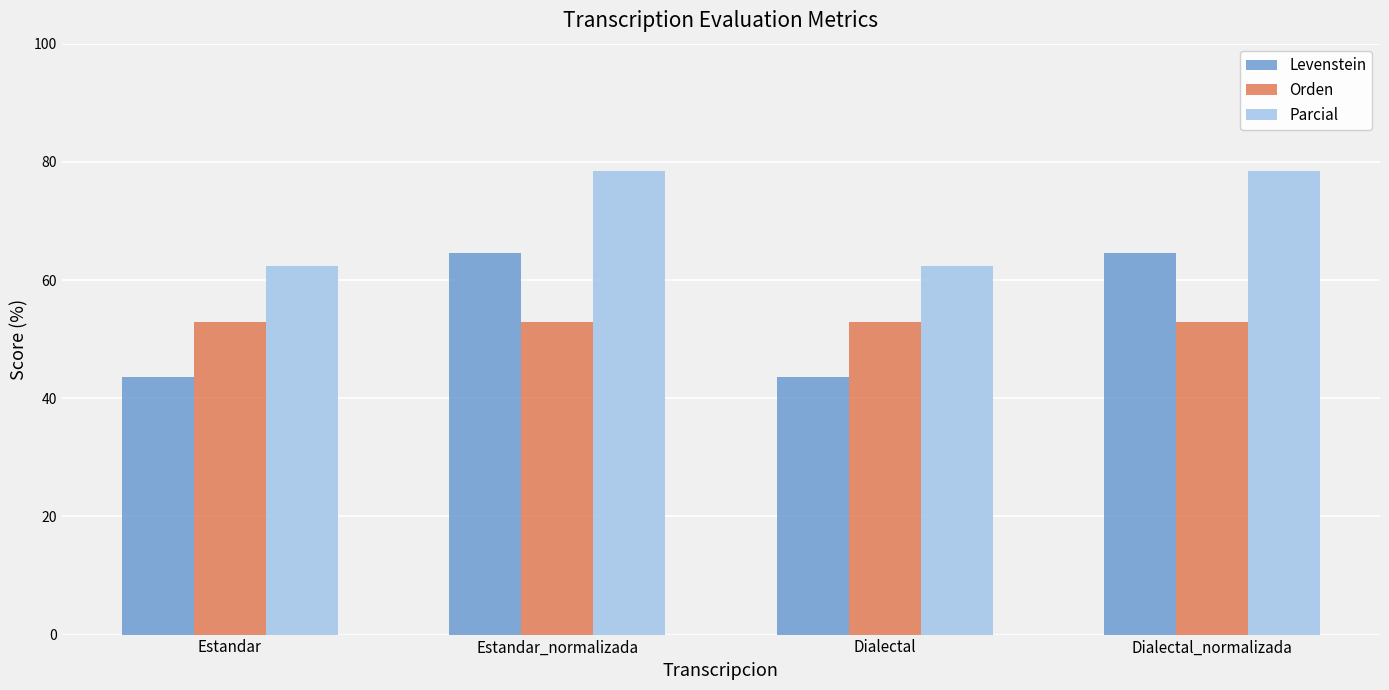

How many series are shown in this chart?

3